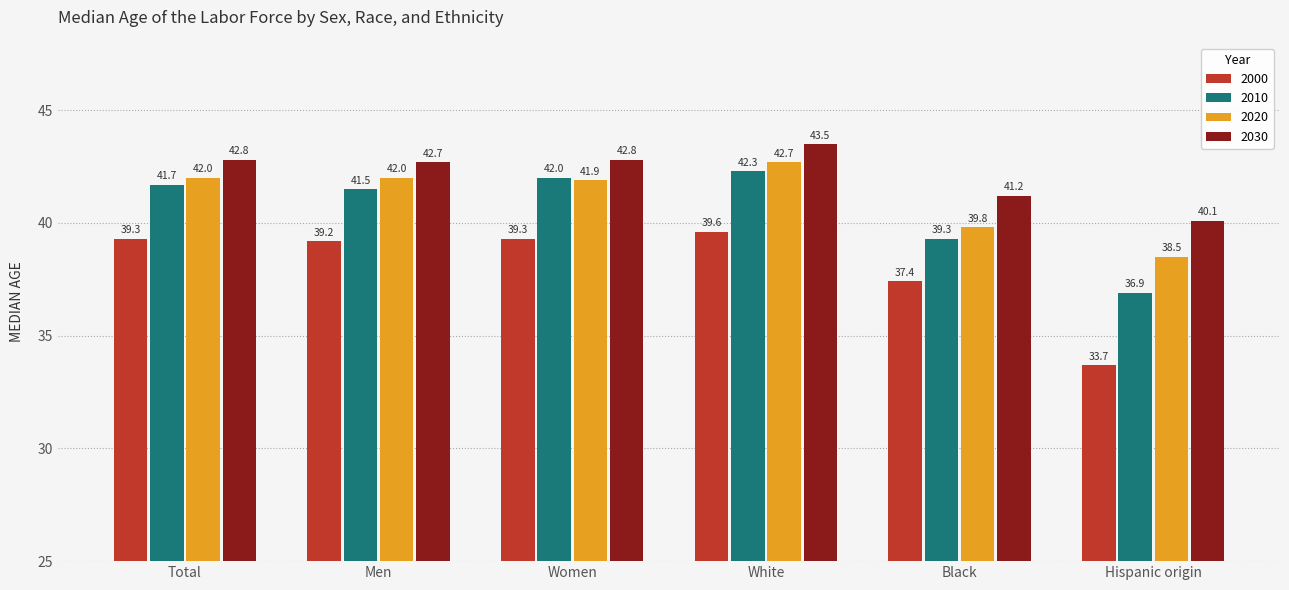

The 2020 series shows 55.7 at Men. True or false?

False